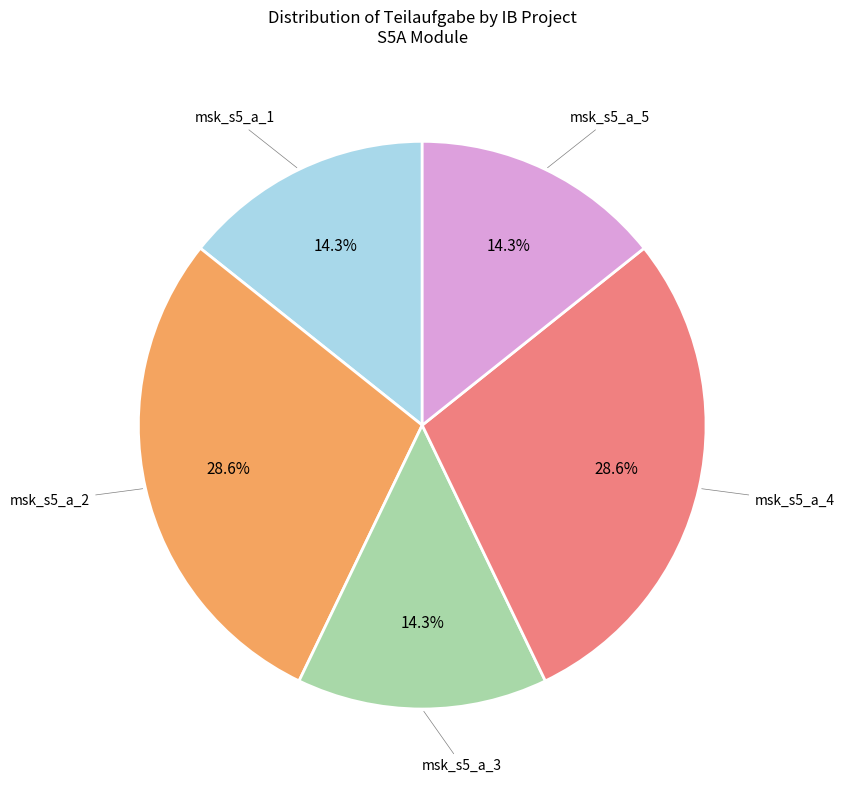

Is there a majority slice in this chart?

No